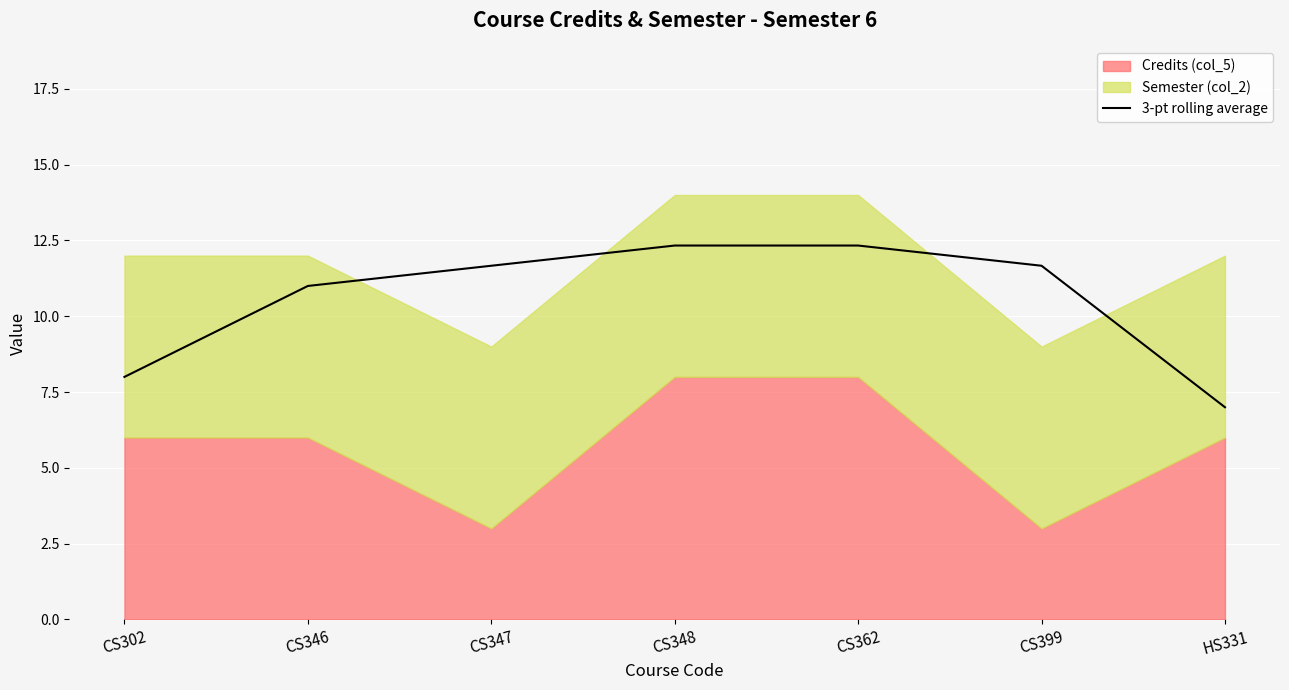

The chart shows a value of 6.7 at CS348. True or false?

False